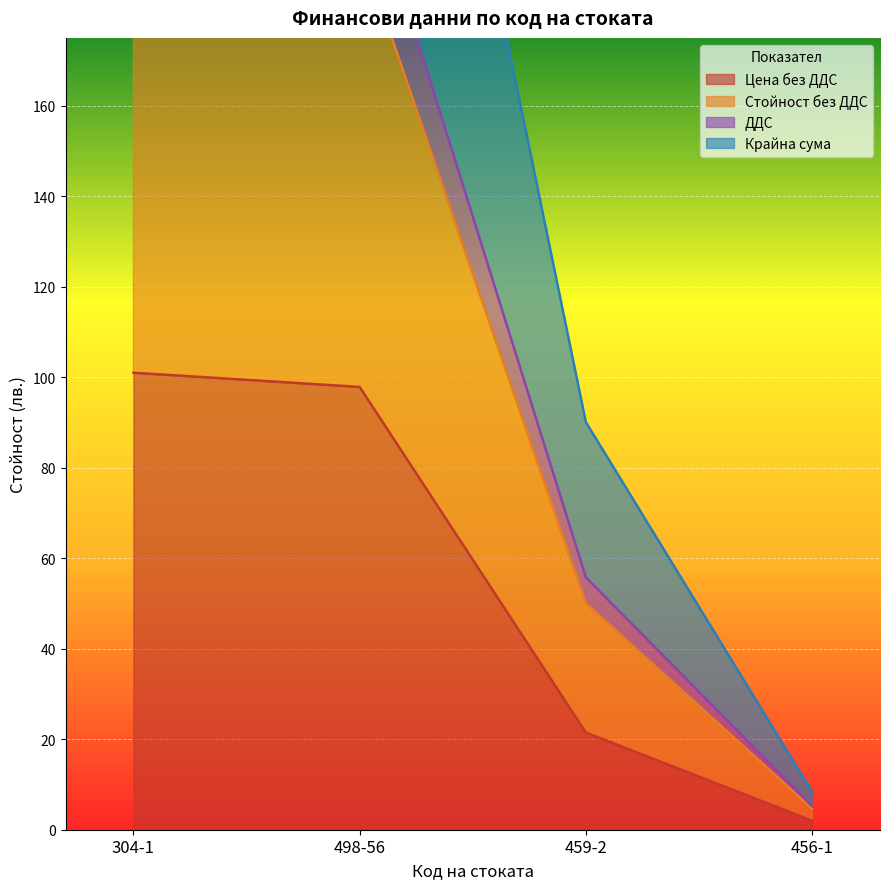

Which label corresponds to the smallest value in the chart?

456-1